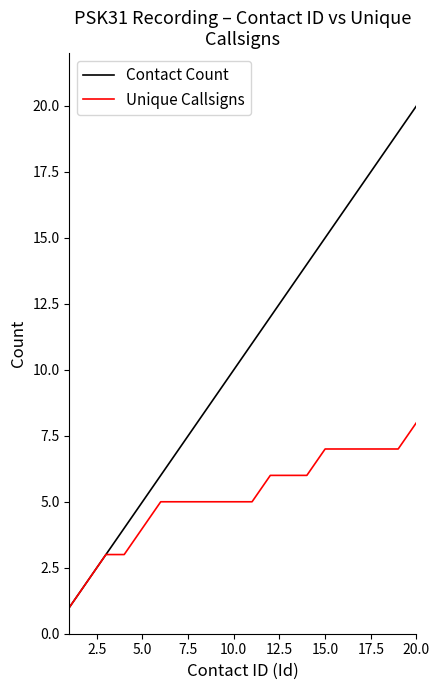

Which series has the widest spread of values?

Contact Count